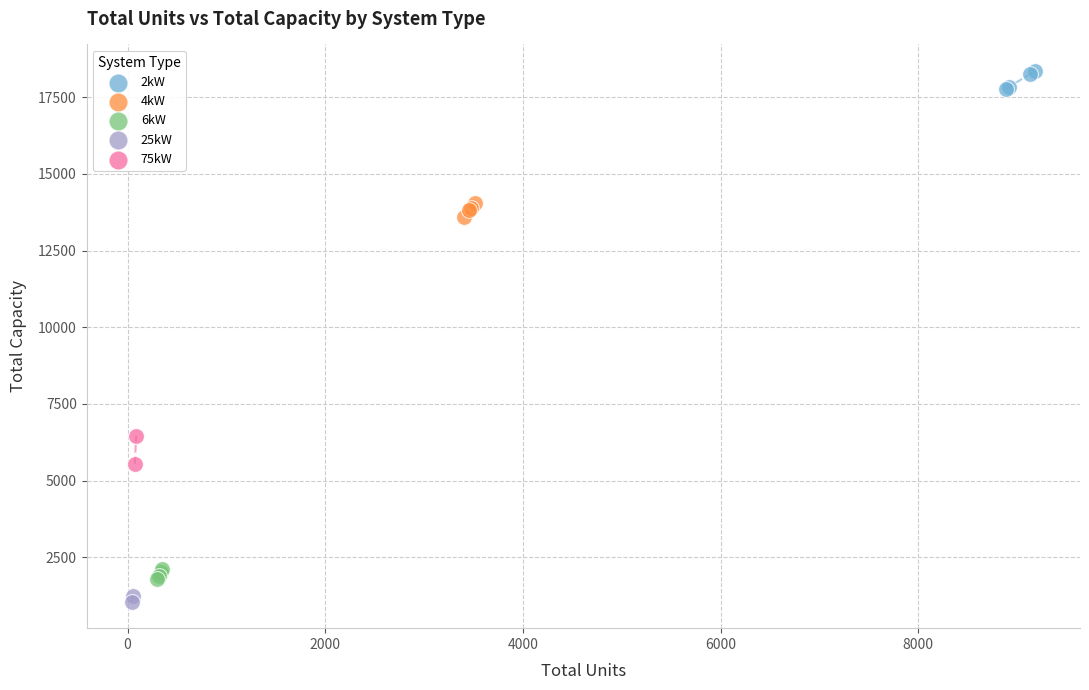

What are all the series names shown in the legend?

2kW, 4kW, 6kW, 25kW, 75kW